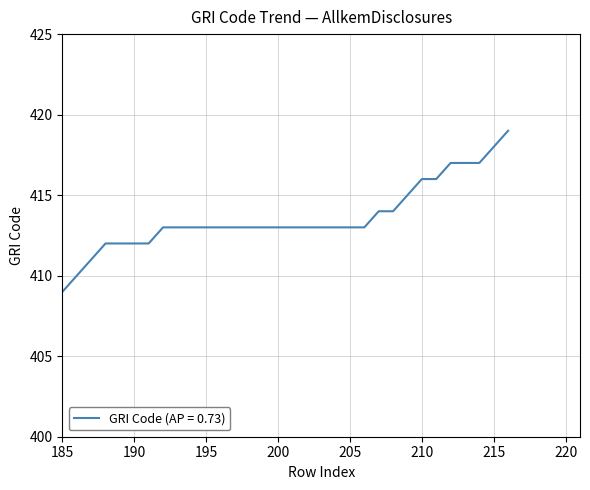

What is the difference between the maximum and minimum values?

10